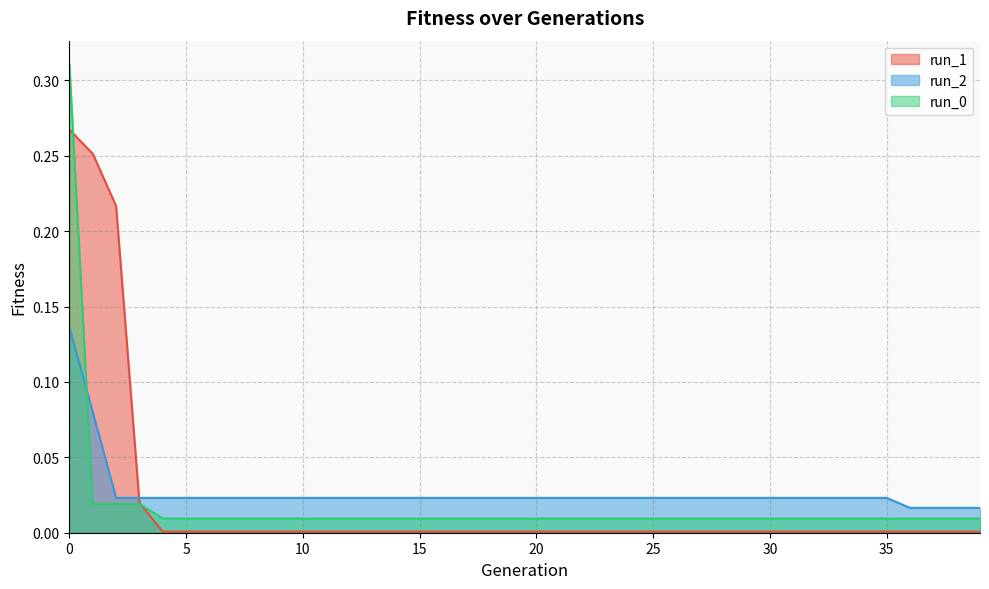

At which label is run_1 closest to 0?

4